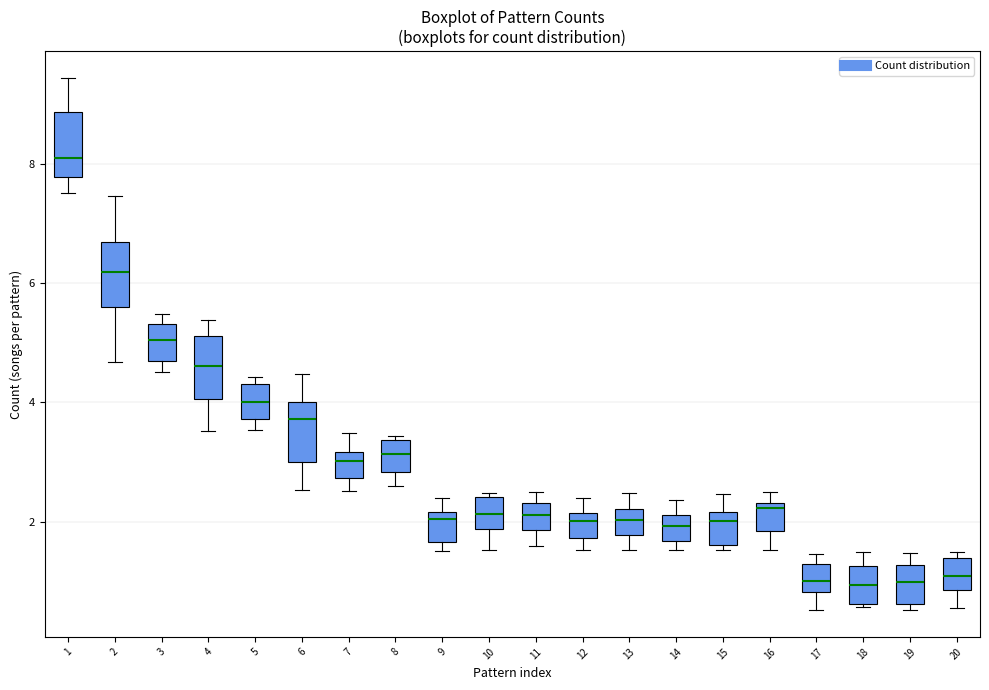

Reading left to right, transcribe this box plot: for each box, give where its median line is, the range the box spans, and where its two whiskers end, as read against the y-axis. The values are not printed on the chart, so give them approximately, as read against the axis.

1: median 8.2, box 7.8 to 8.8, whiskers 7.6 to 9.4
2: median 6.2, box 5.6 to 6.6, whiskers 4.6 to 7.4
3: median 5.0, box 4.6 to 5.4, whiskers 4.6 (just below the box's lower edge) to 5.4 (just above the box's upper edge)
4: median 4.6, box 4.0 to 5.2, whiskers 3.6 to 5.4
5: median 4.0, box 3.8 to 4.4, whiskers 3.6 to 4.4 (just above the box's upper edge)
6: median 3.8, box 3.0 to 4.0, whiskers 2.6 to 4.4
7: median 3.0, box 2.8 to 3.2, whiskers 2.6 to 3.4
8: median 3.2, box 2.8 to 3.4, whiskers 2.6 to 3.4
9: median 2.0, box 1.6 to 2.2, whiskers 1.6 (just below the box's lower edge) to 2.4
10: median 2.2, box 1.8 to 2.4, whiskers 1.6 to 2.4
11: median 2.2, box 1.8 to 2.4, whiskers 1.6 to 2.4 (just above the box's upper edge)
12: median 2.0, box 1.8 to 2.2, whiskers 1.6 to 2.4
13: median 2.0, box 1.8 to 2.2, whiskers 1.6 to 2.4
14: median 2.0, box 1.6 to 2.2, whiskers 1.6 (just below the box's lower edge) to 2.4
15: median 2.0, box 1.6 to 2.2, whiskers 1.6 (just below the box's lower edge) to 2.4
16: median 2.2, box 1.8 to 2.4, whiskers 1.6 to 2.4 (just above the box's upper edge)
17: median 1.0, box 0.8 to 1.2, whiskers 0.6 to 1.4
18: median 1.0, box 0.6 to 1.2, whiskers 0.6 to 1.4
19: median 1.0, box 0.6 to 1.2, whiskers 0.6 (just below the box's lower edge) to 1.4
20: median 1.0, box 0.8 to 1.4, whiskers 0.6 to 1.4 (just above the box's upper edge)